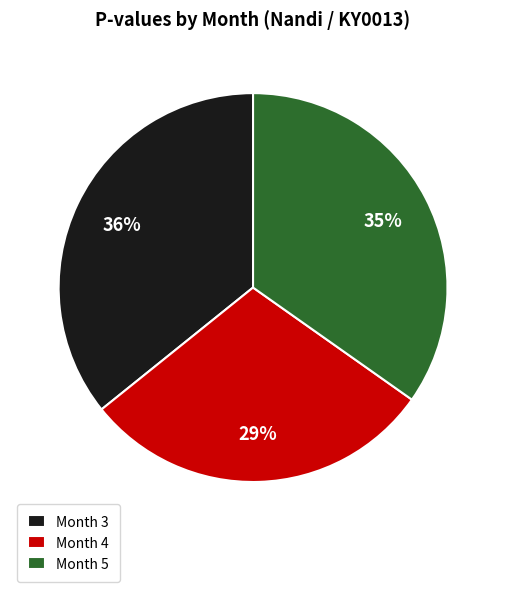

Is the sum of Month 4 and Month 5 greater than half?

Yes